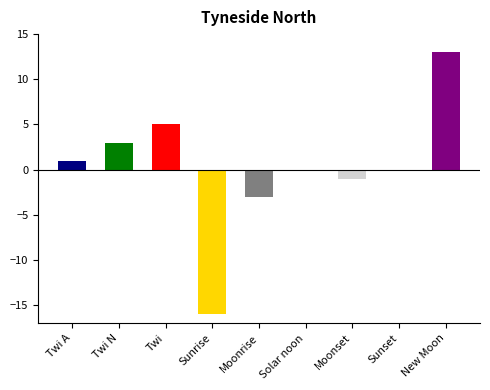

Between Sunrise and Twi A, which is larger?

Twi A